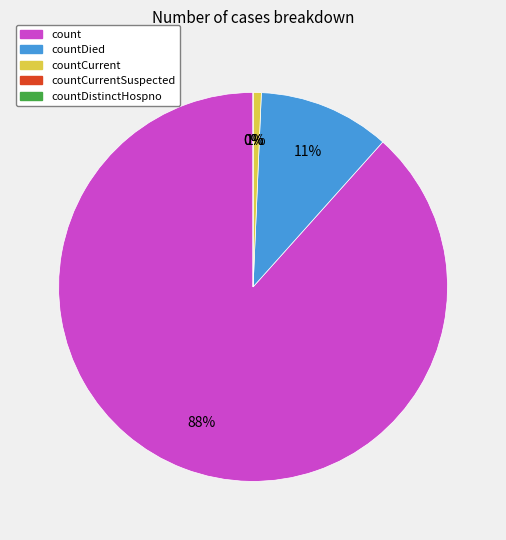

Which category has the smallest portion of the pie?

countCurrentSuspected